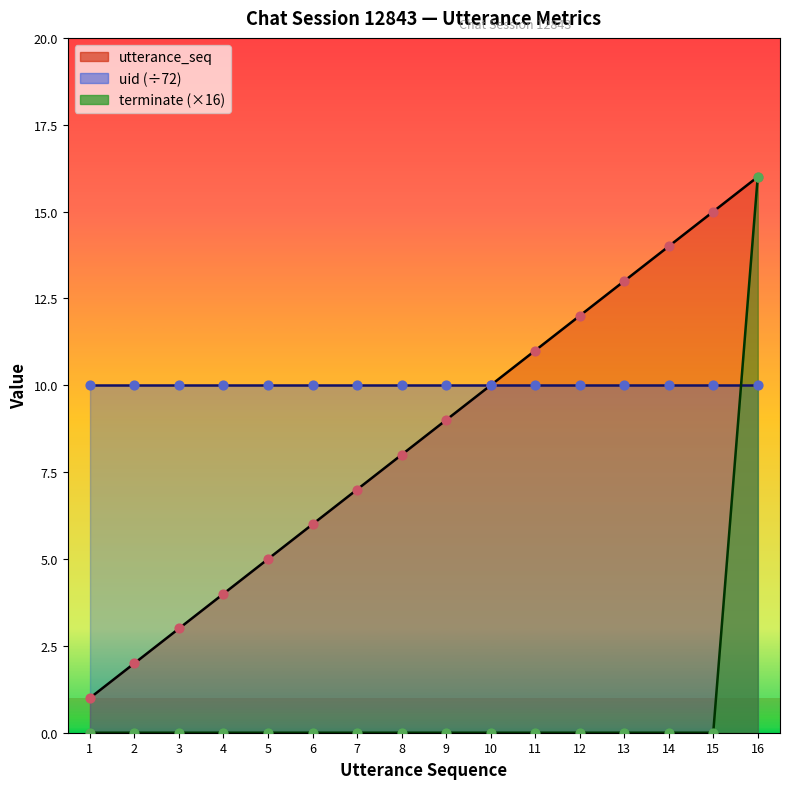

Which series reaches the minimum Y coordinate?

terminate